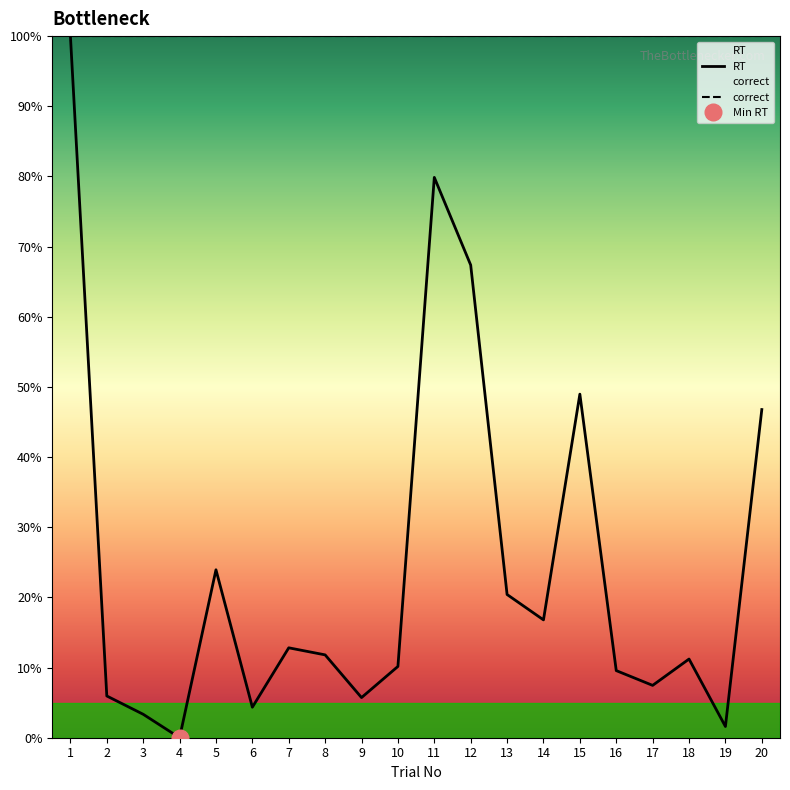

True or false: RT and correct cross at least once.

False